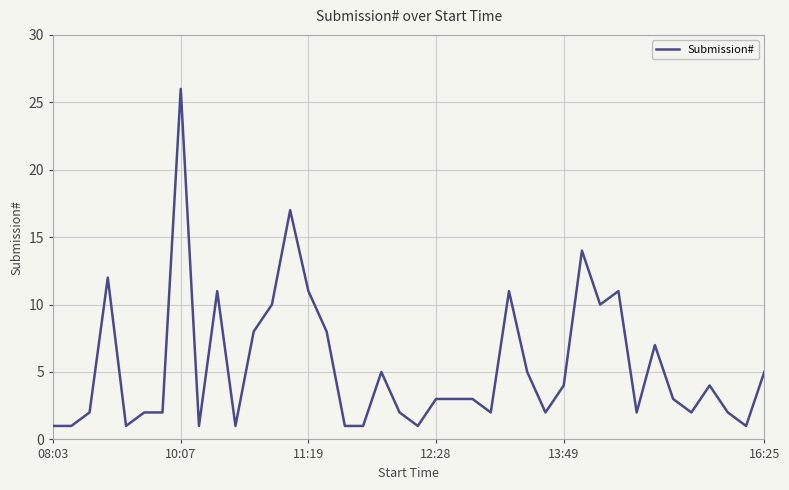

Count the number of data series in this chart.

1